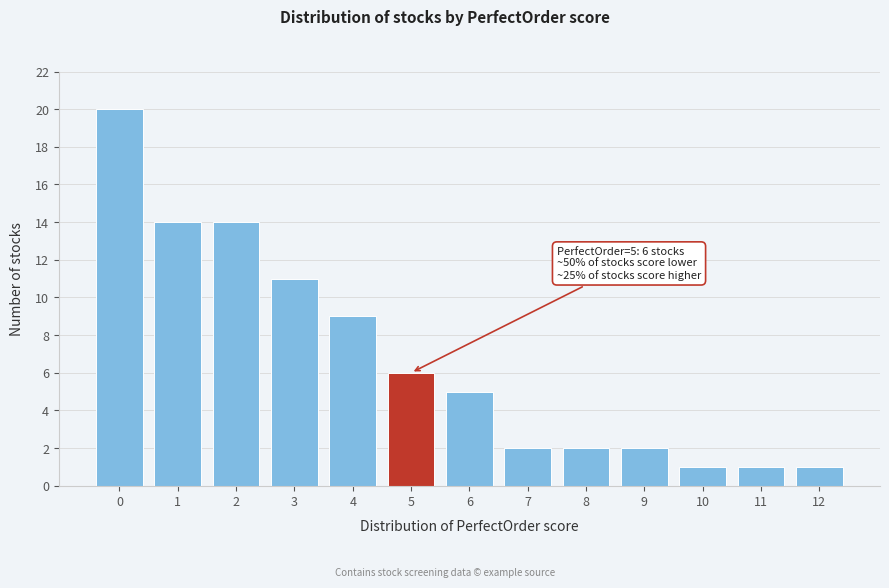

Reading left to right, transcribe all the data shown in this chart.

20	14	14	11	9	6	5	2	2	2	1	1	1